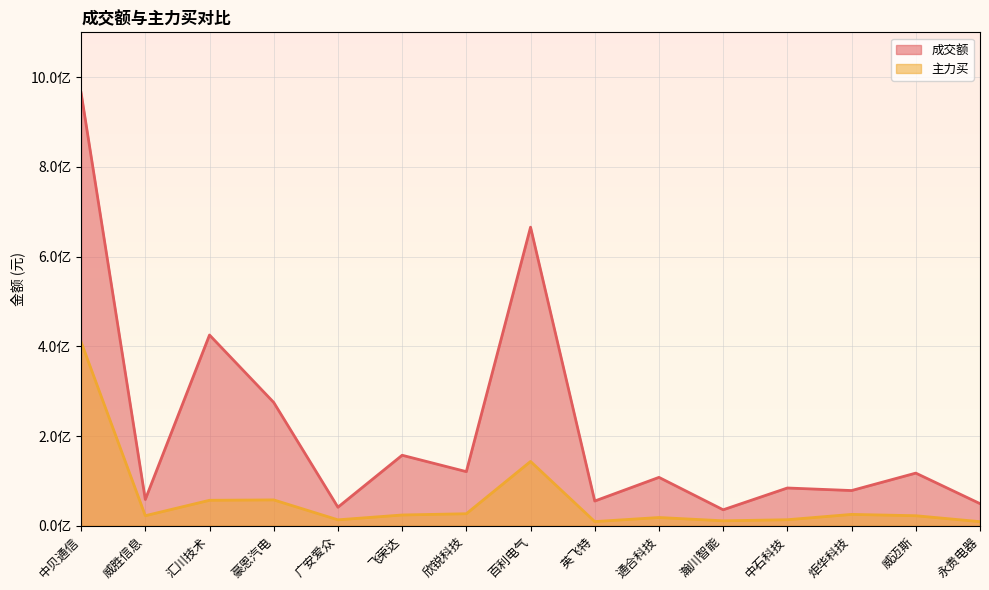

Which label corresponds to the smallest value in the chart?

永贵电器